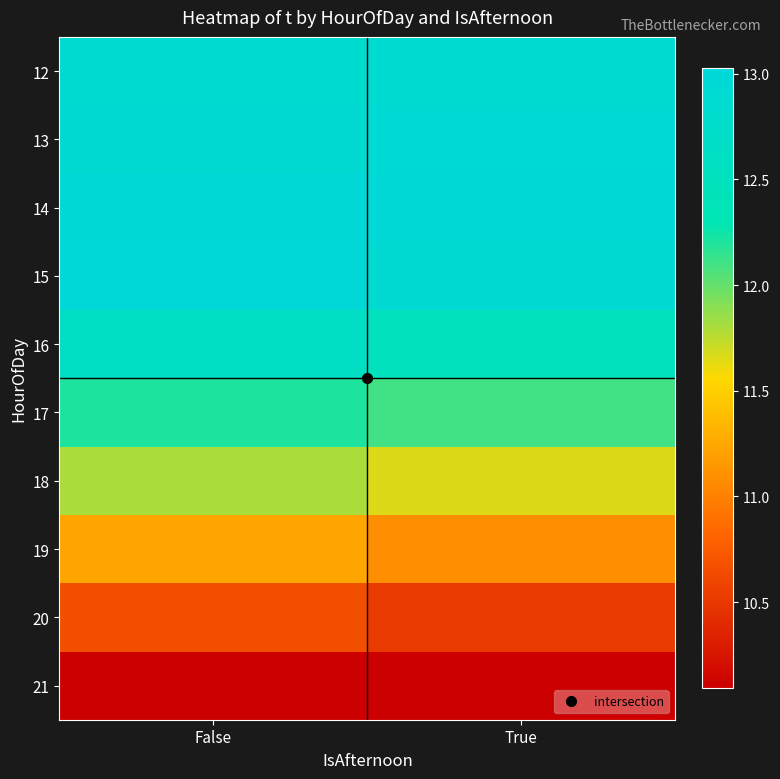

Between True and False, which is larger?

True